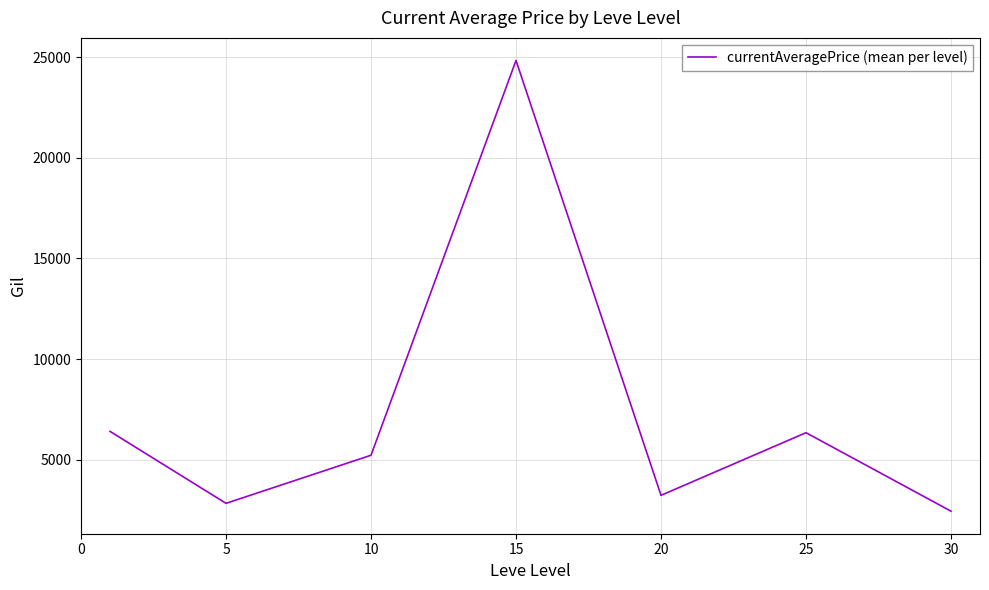

What is the difference between the maximum and minimum values?

22386.9